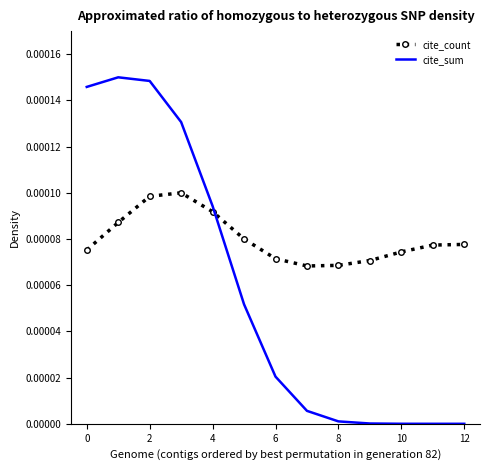

How many times do cite_sum and cite_count cross each other?

1